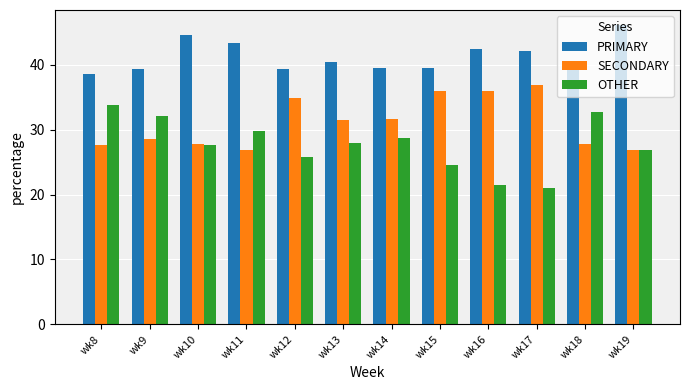

What value does the OTHER series have at wk9?

32.0